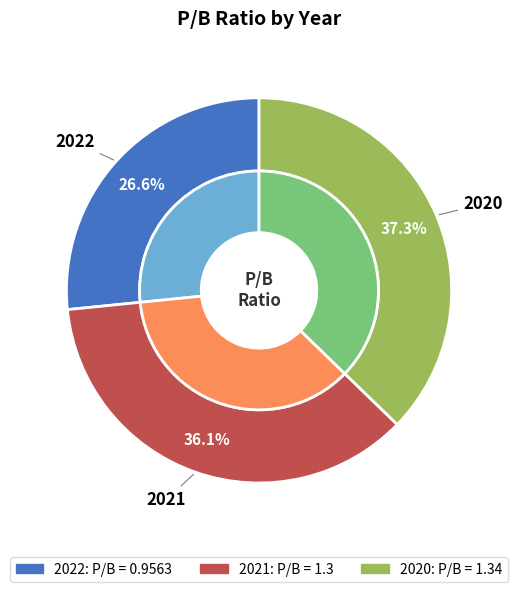

To the nearest percent, what is the average slice percentage?

33%